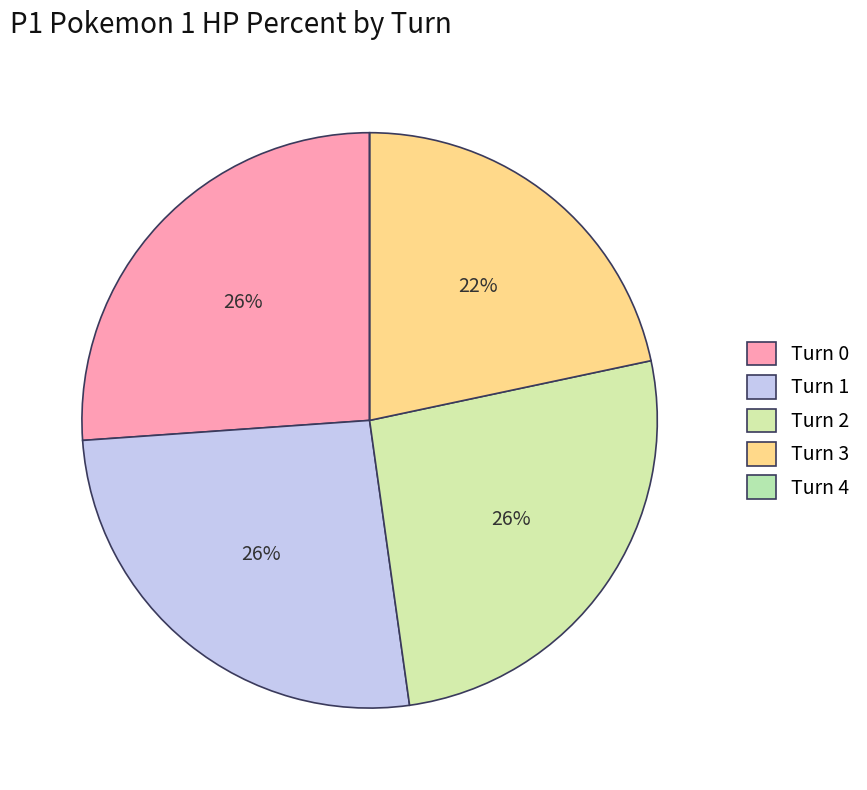

Does any single category account for the majority?

No